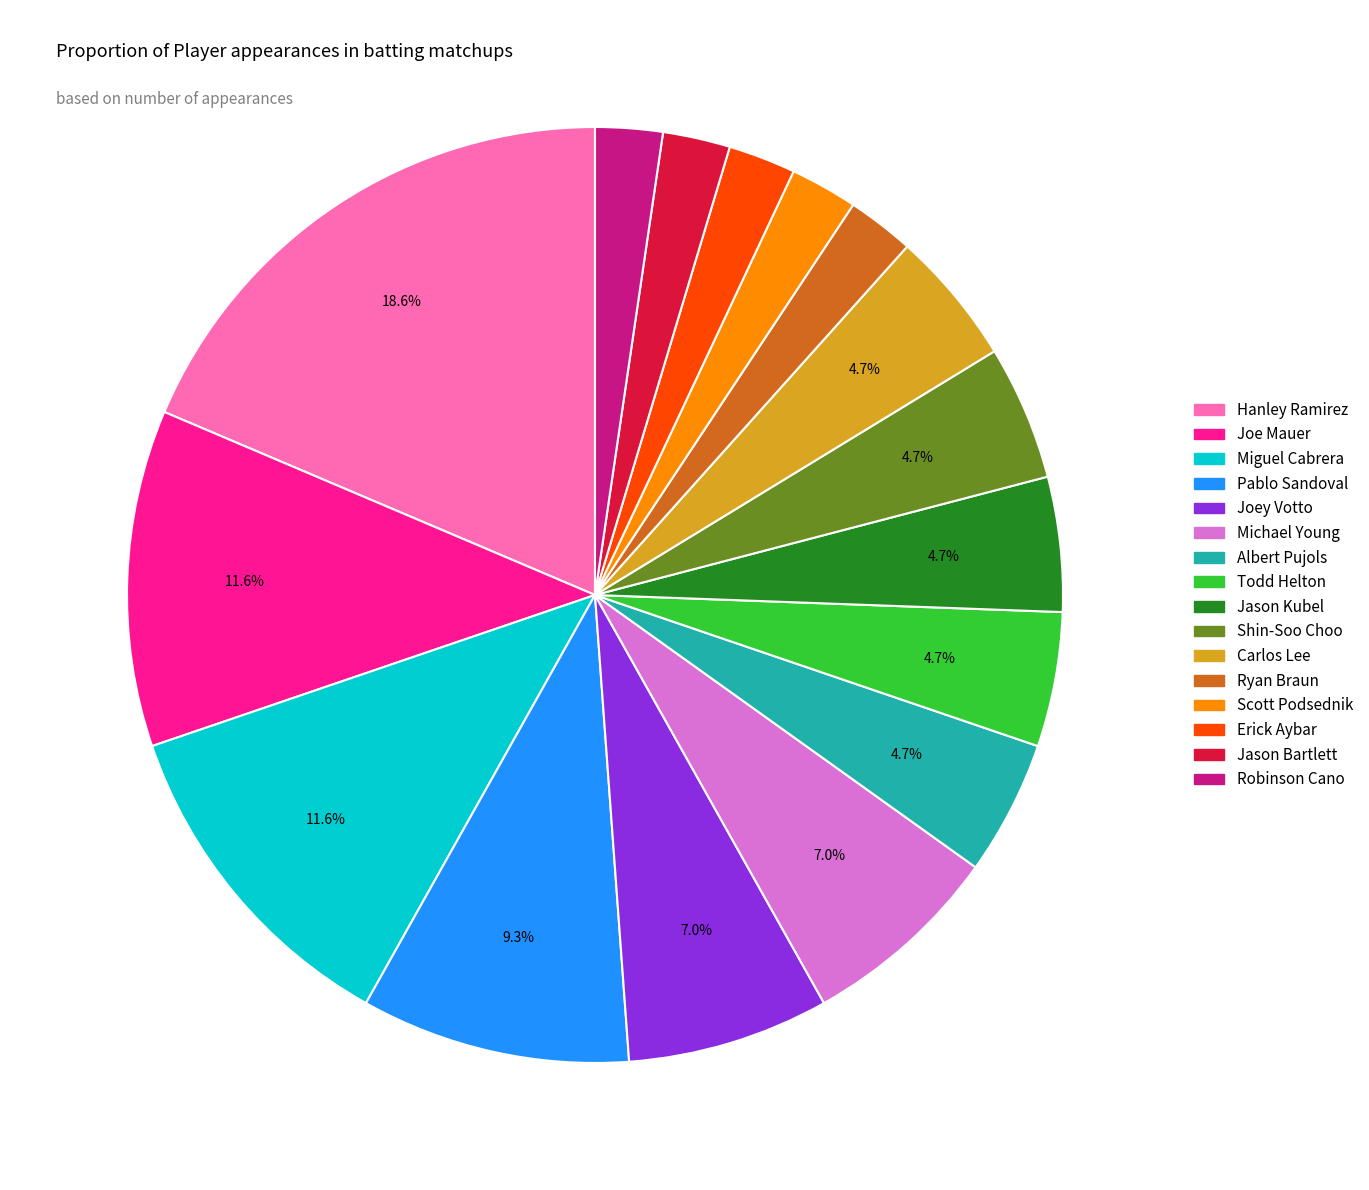

How many segments does this pie chart have?

16